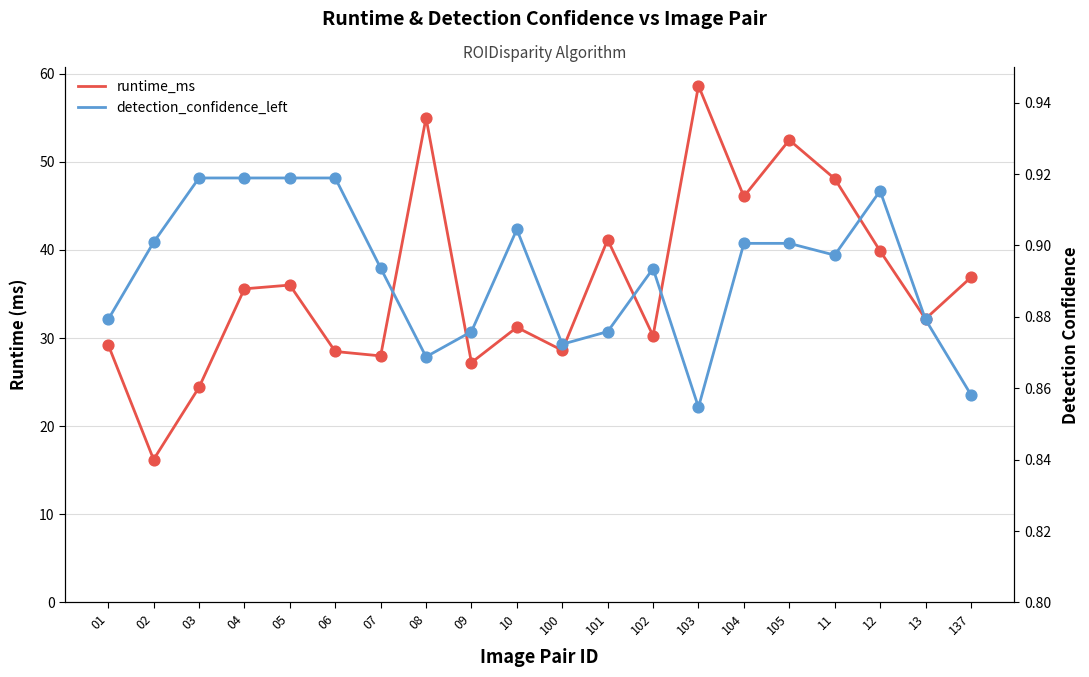

Which series reaches the maximum Y coordinate?

runtime_ms